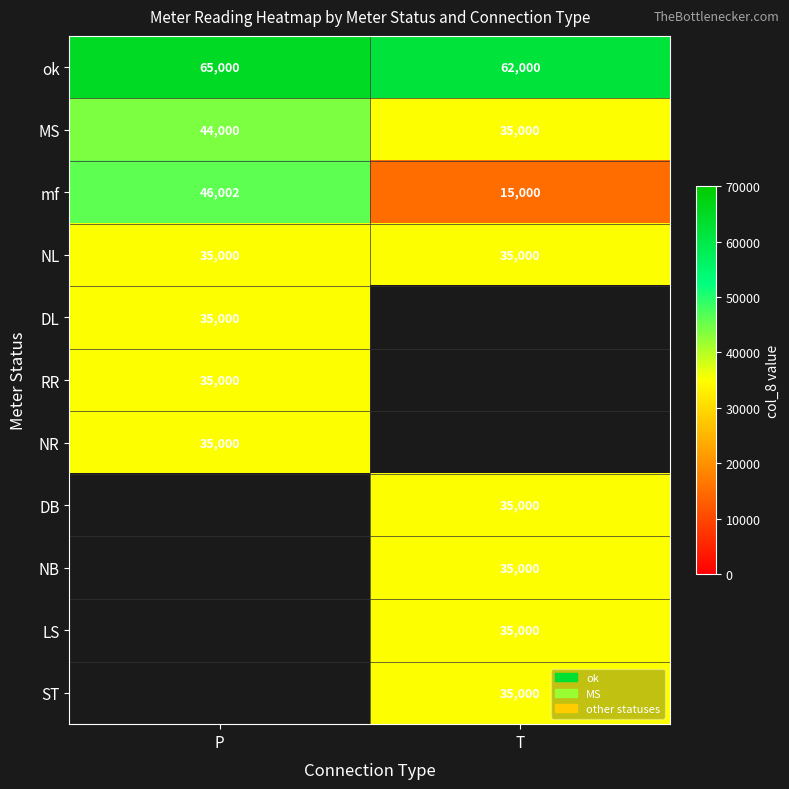

What is the spread (max minus min) of values at P?

30000.0